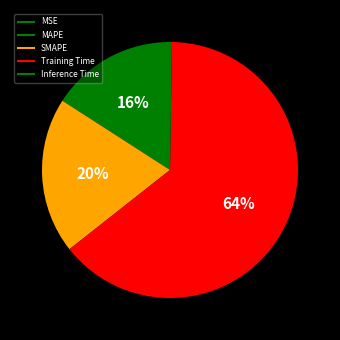

To the nearest percent, what is the combined percentage of Inference Time and Training Time?

64%